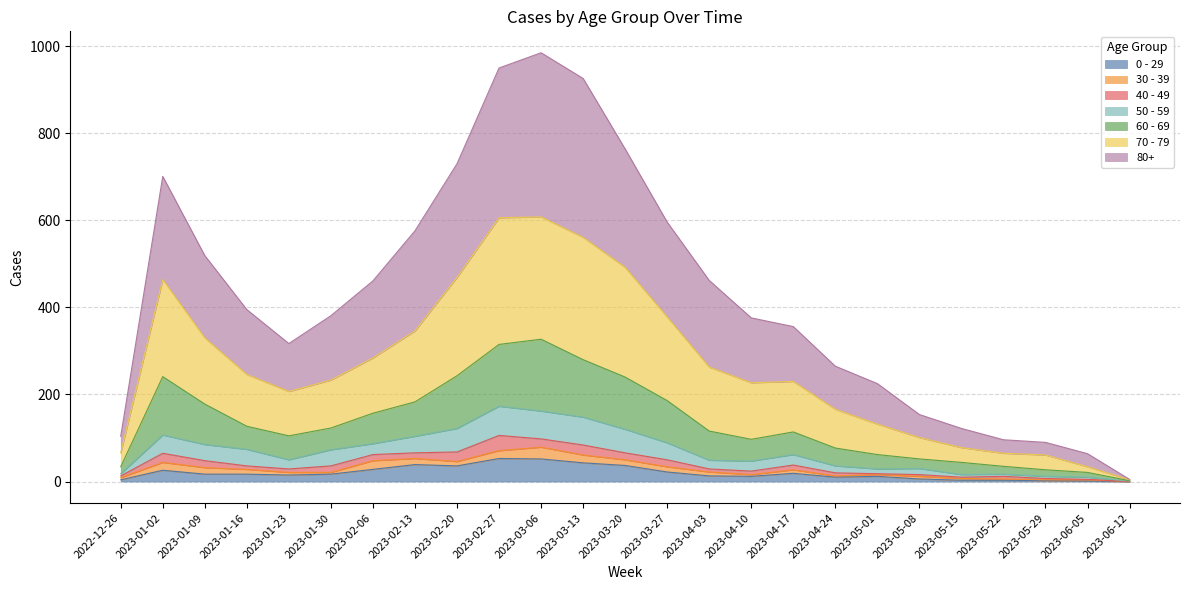

At which category is the sum across all series the highest?

2023-03-06